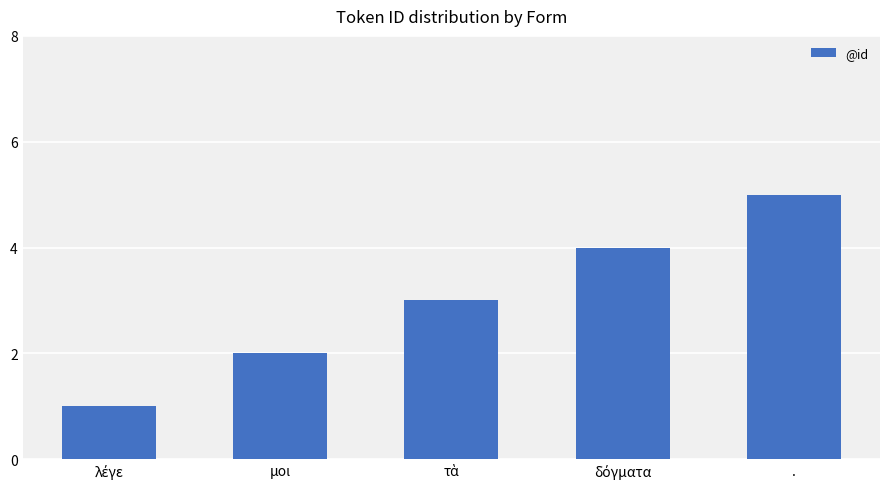

Reading right to left, list all the values displayed in this chart.

5	4	3	2	1